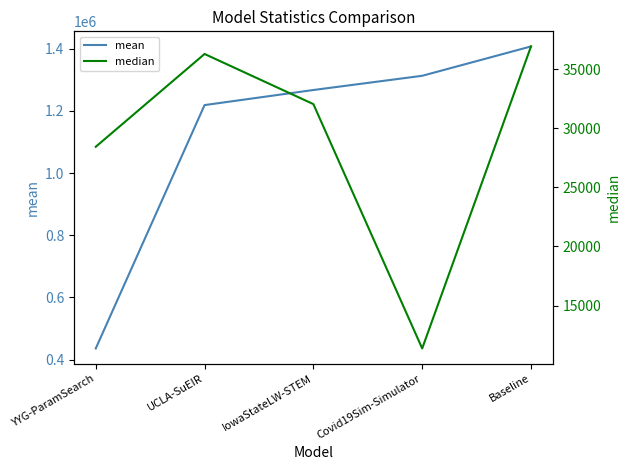

Rank the categories by median value from lowest to highest.

Covid19Sim-Simulator, YYG-ParamSearch, IowaStateLW-STEM, UCLA-SuEIR, Baseline